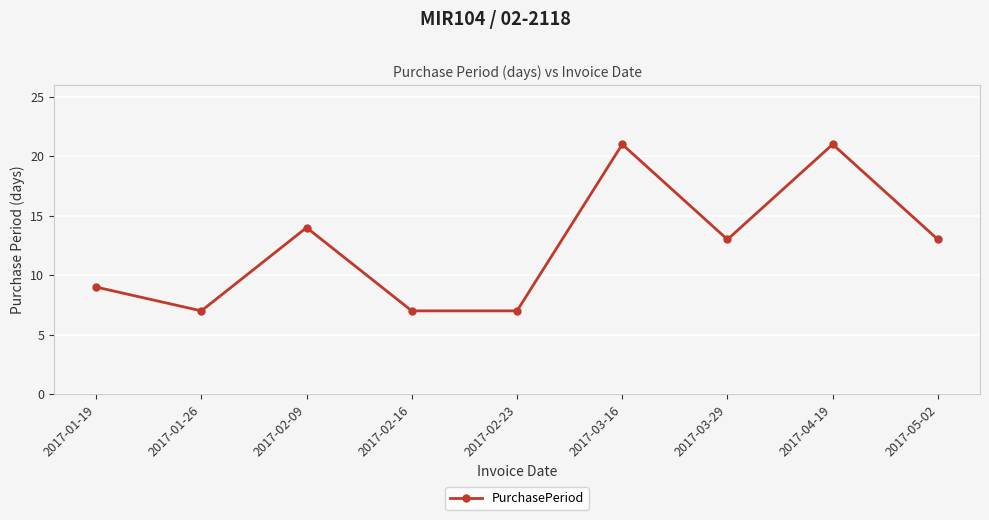

What is the difference between the maximum and minimum values?

14